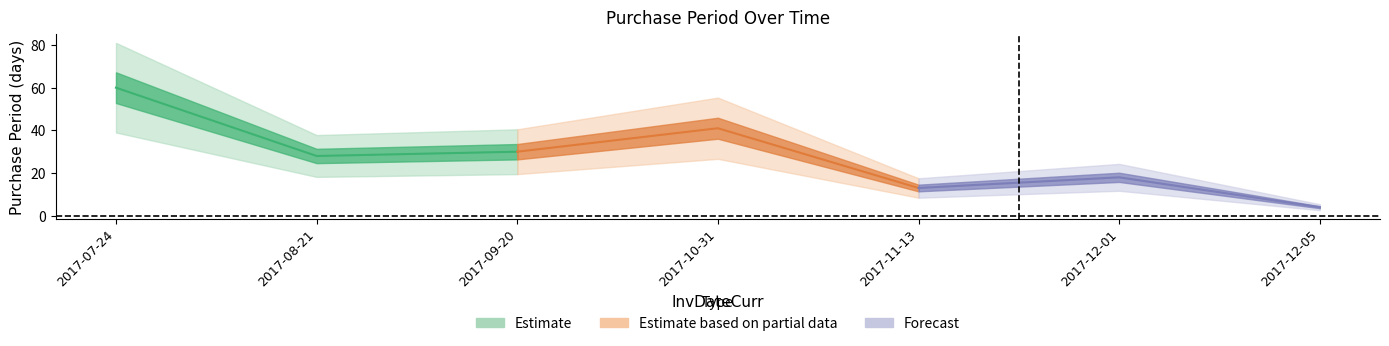

What is the label of the 5th point from the right?

2017-09-20